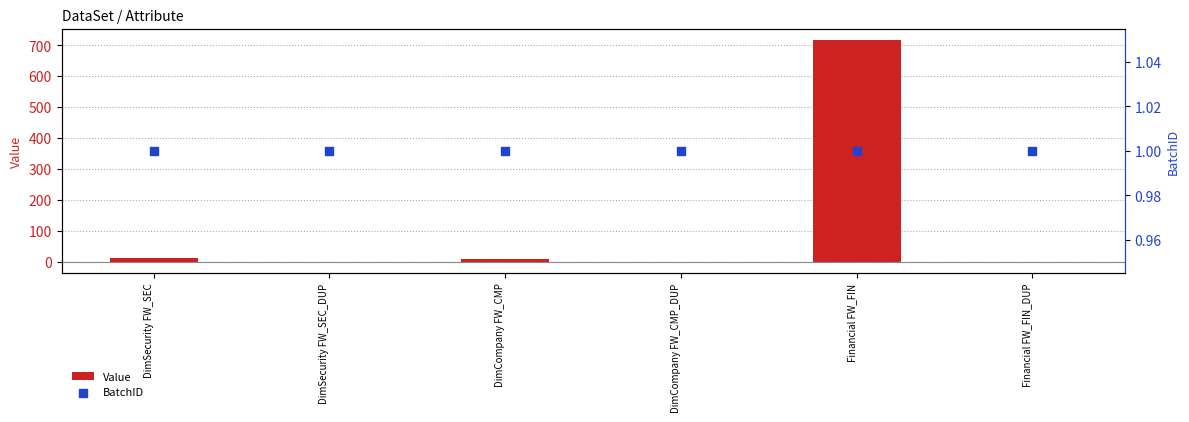

Which series has the largest total across all categories?

Value